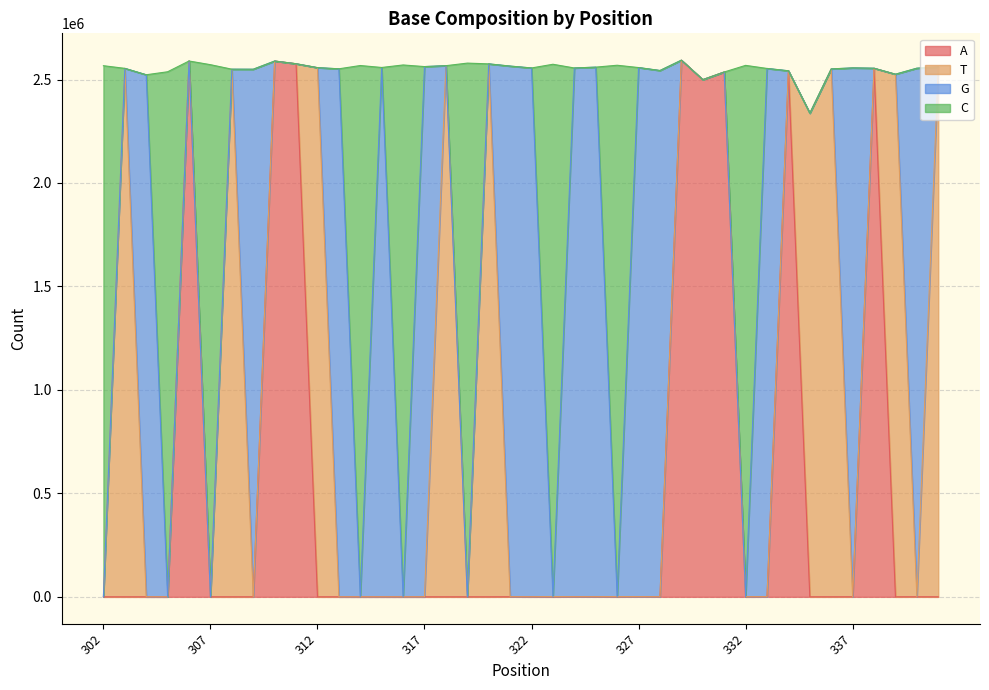

At which category does A reach its first local peak?

306